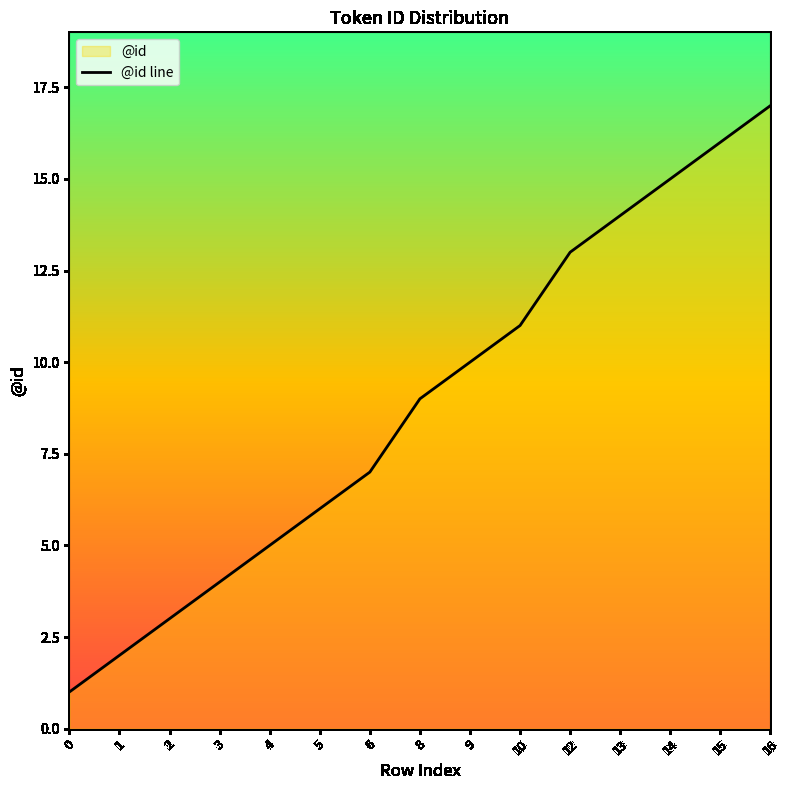

What is the sum of the values at 8 and 14?

24